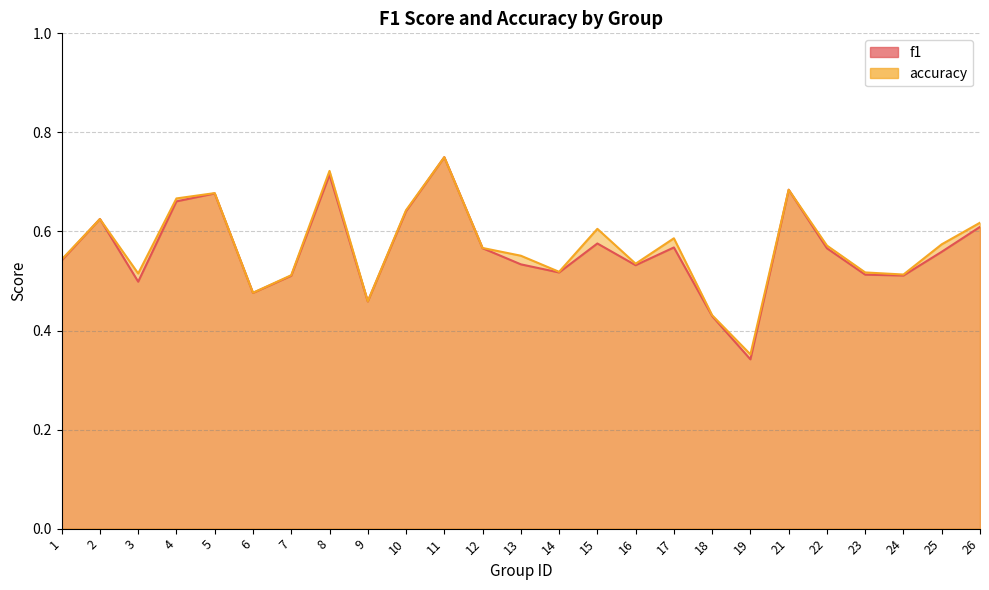

True or false: accuracy has more than 0 points higher than both neighbors.

True